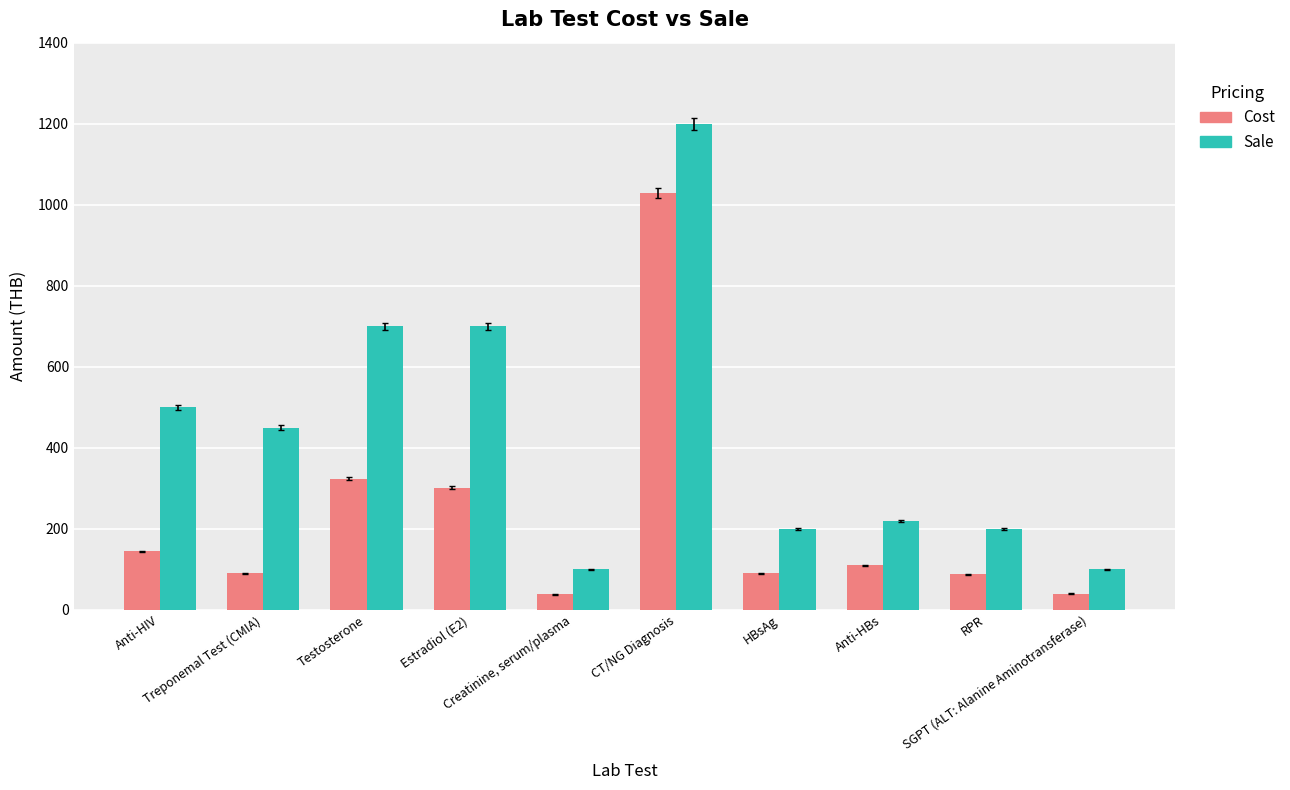

How many bars are there in each group?

2